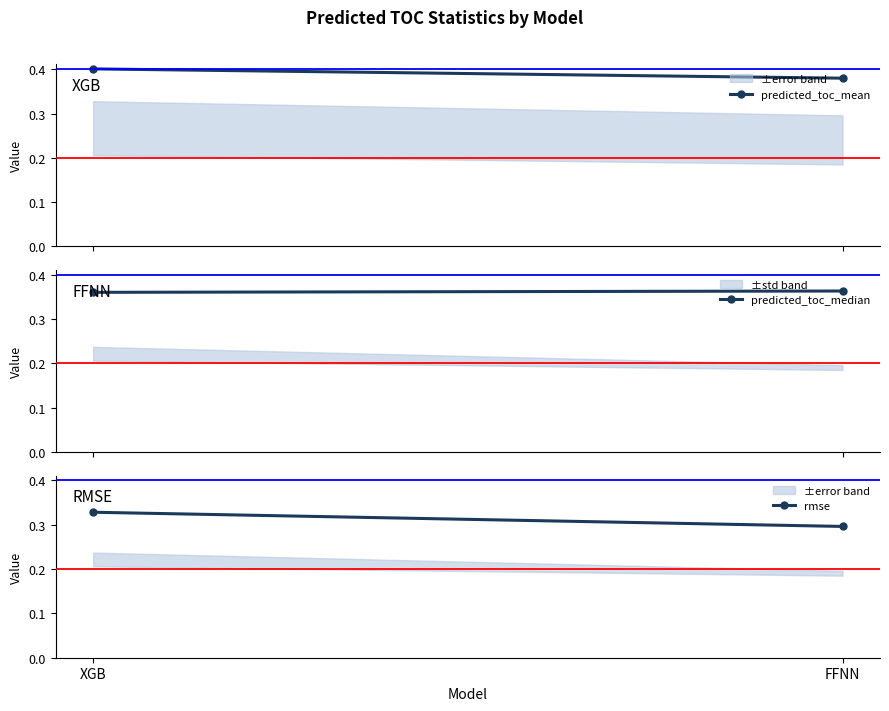

How many series are shown in this chart?

3